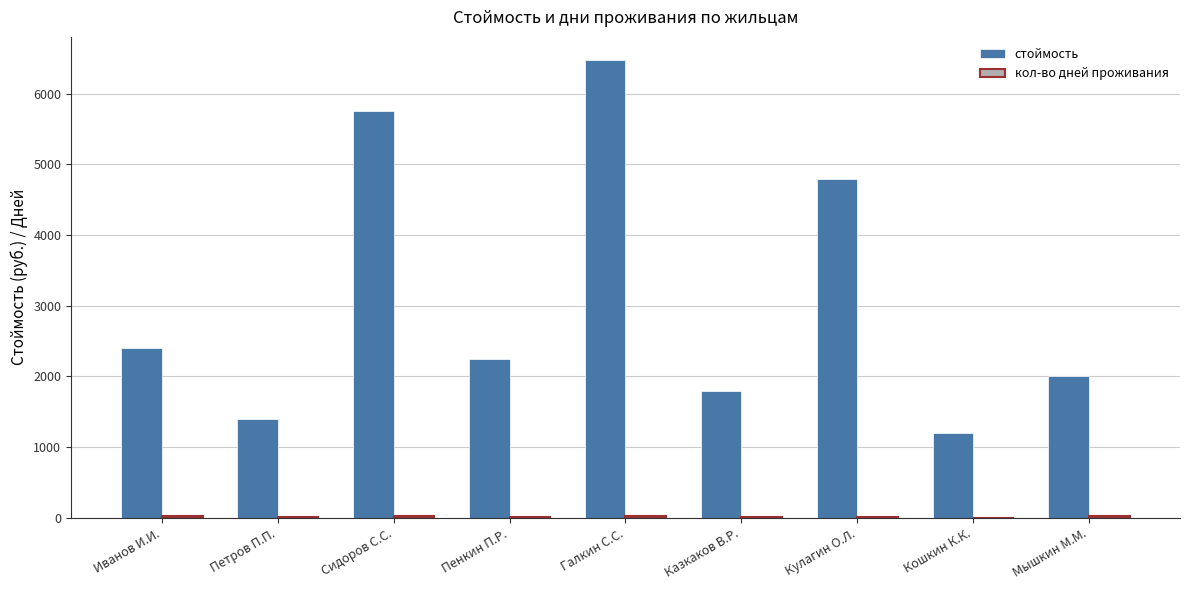

What is the total value across all series at Кошкин К.К.?

1203